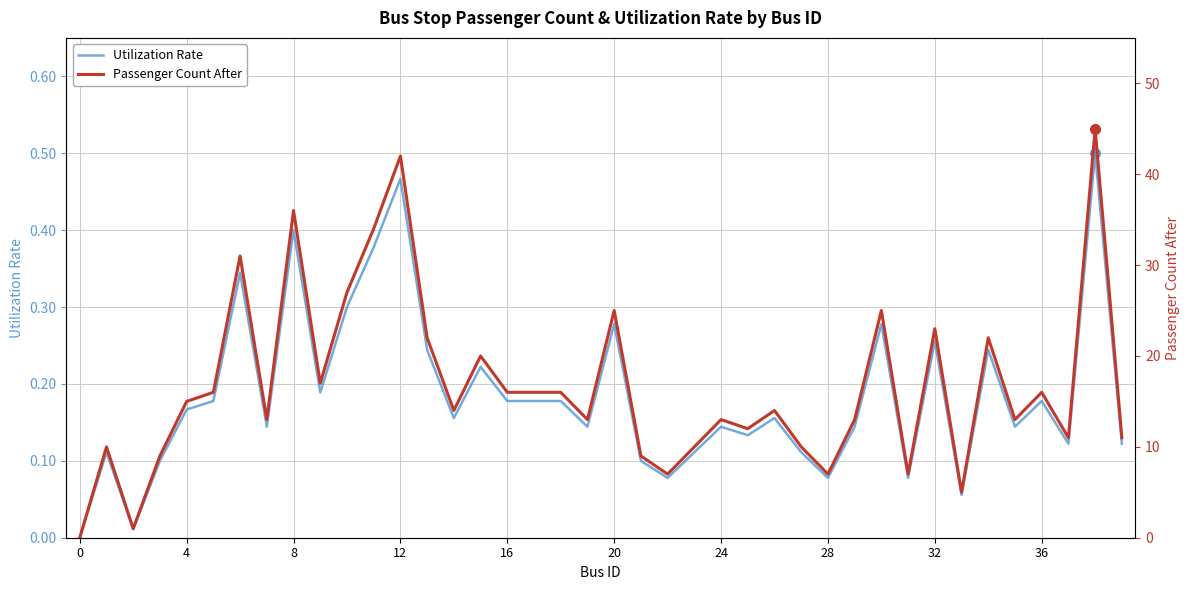

Is it true that Utilization Rate equals 0.2 at 24?

False